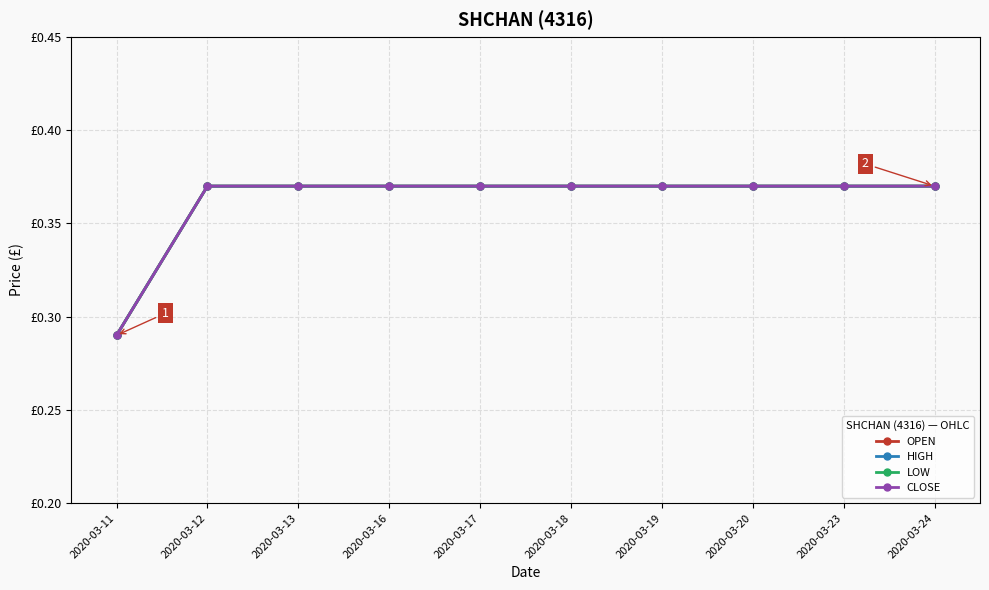

Is this an area chart (filled region under the line)?

No